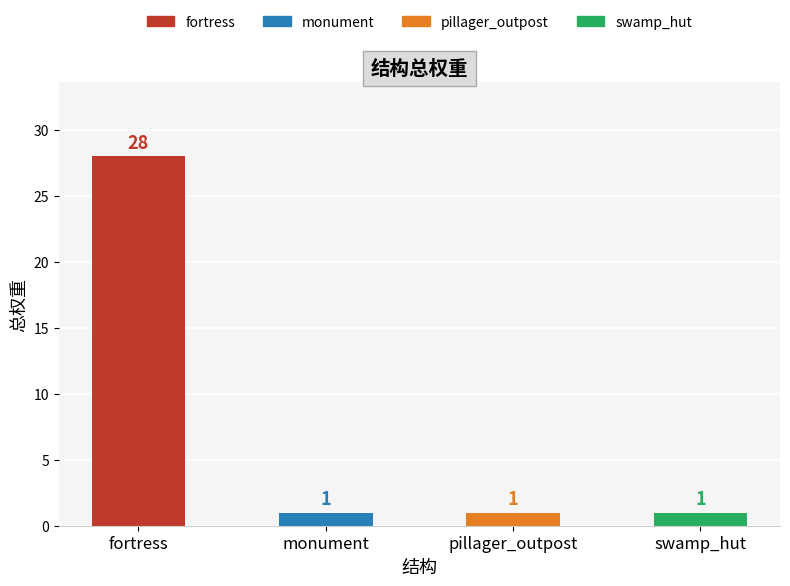

What position from the right is monument?

3